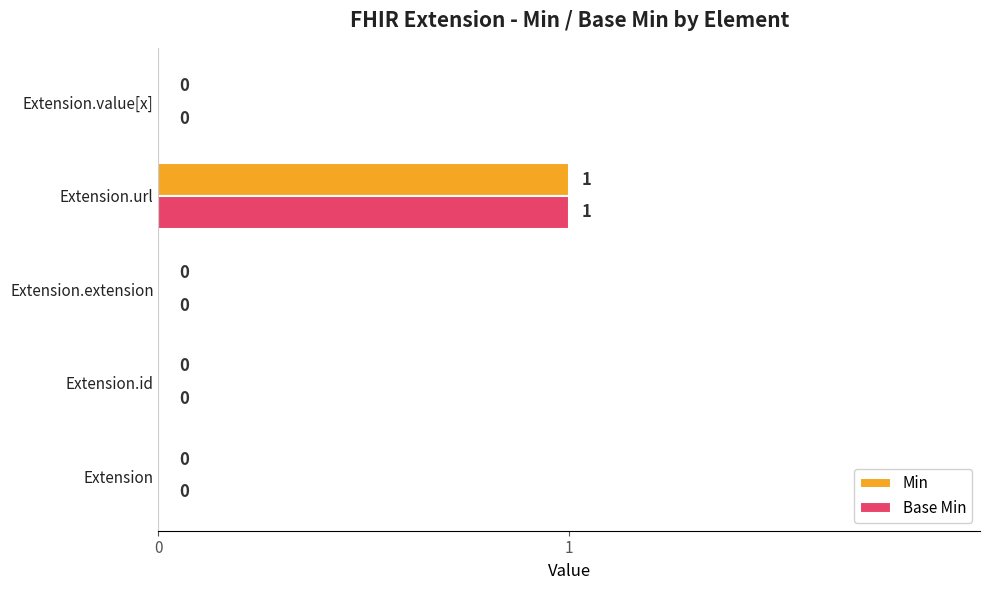

At which label does Base Min reach its peak?

Extension.url